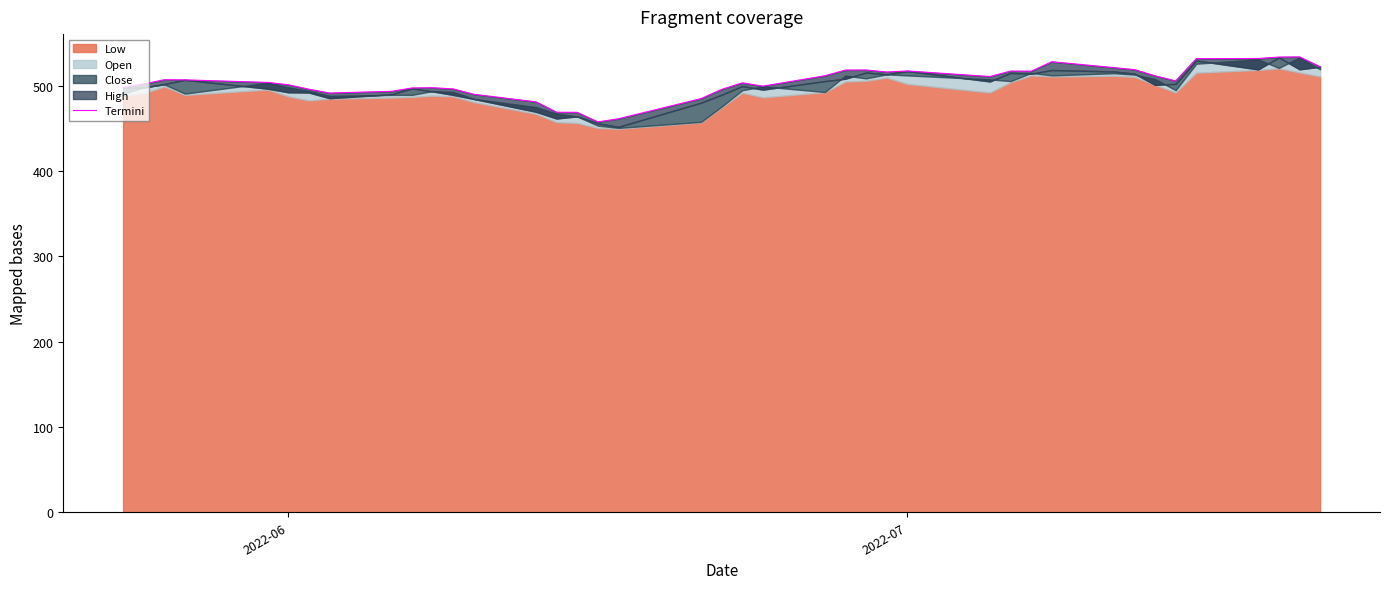

Is it true that the value at 30 is 946.6?

False